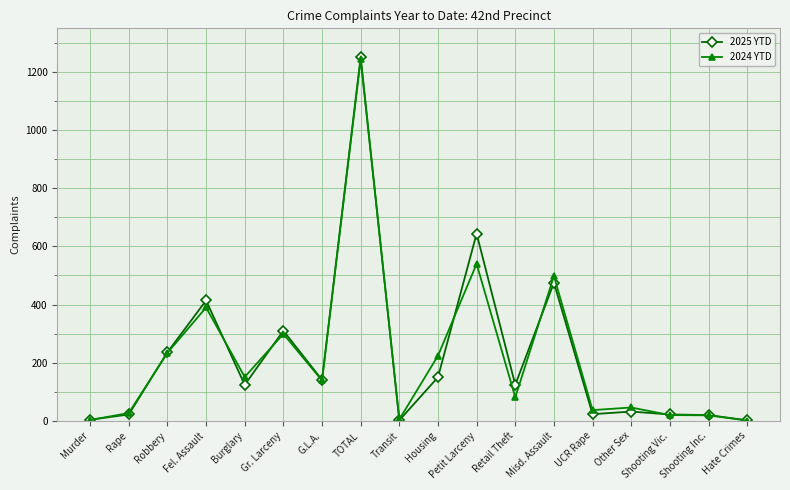

Which series has the largest range (max minus min)?

2025 YTD